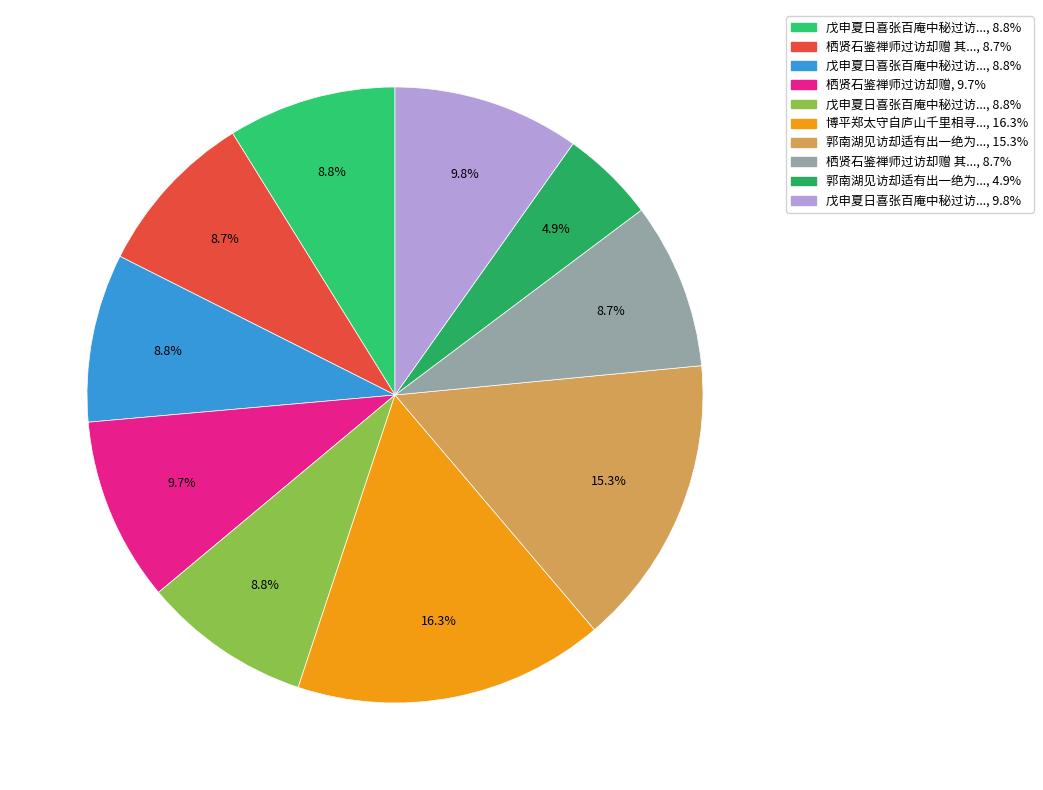

Rank the categories by value from lowest to highest.

郭南湖见访却适有出一绝为谢, 栖贤石鉴禅师过访却赠 其一, 栖贤石鉴禅师过访却赠 其二, 戊申夏日喜张百庵中秘过访却赠即送还朝 其一, 戊申夏日喜张百庵中秘过访却赠即送还朝 其二, 戊申夏日喜张百庵中秘过访却赠即送还朝 其三, 栖贤石鉴禅师过访却赠, 戊申夏日喜张百庵中秘过访却赠即送还朝, 郭南湖见访却适有出一绝为谢, 博平郑太守自庐山千里相寻入江夏北市门见访却之武陵立马赠别